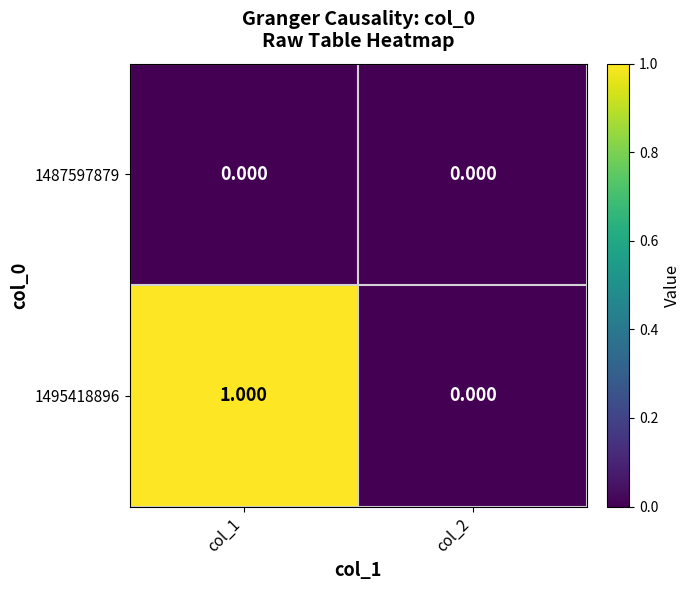

How many distinct data groups are displayed?

2